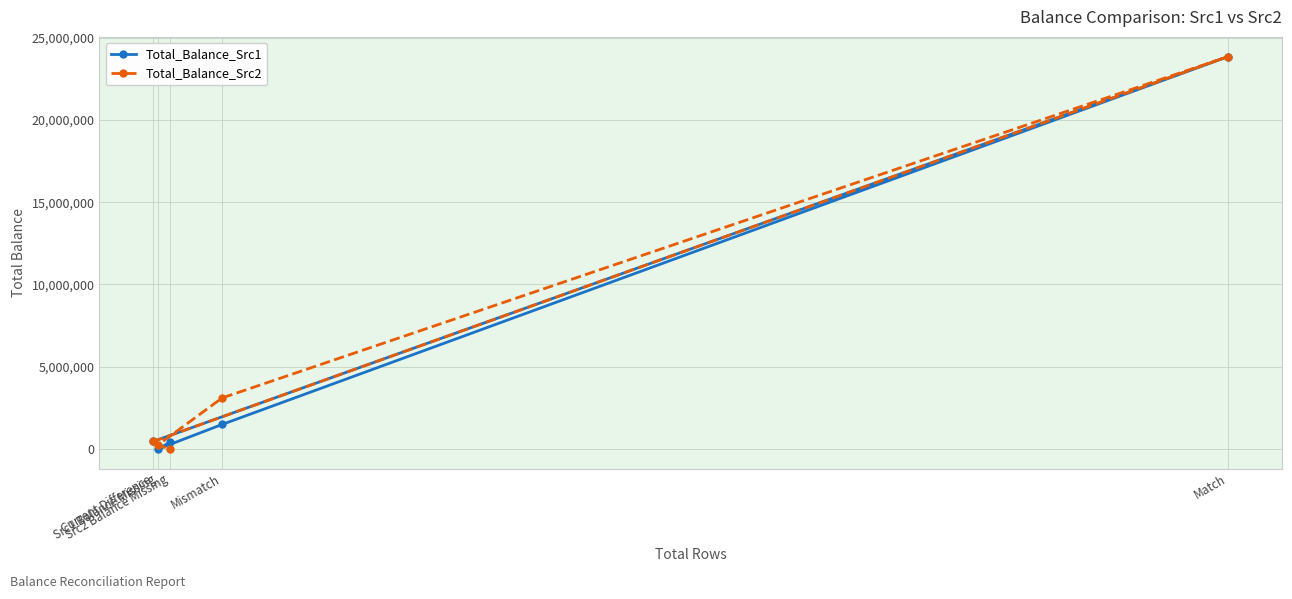

What is the label of the 3rd point from the right?

Src2 Balance Missing